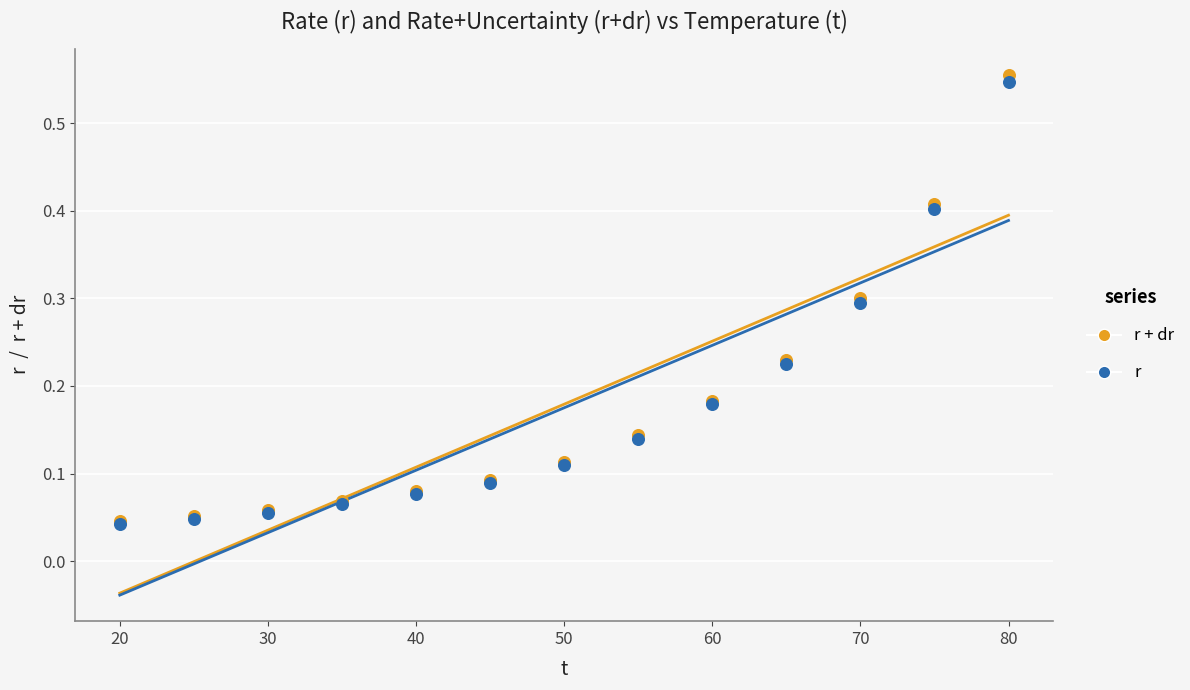

What are all the series names shown in the legend?

r + dr, r